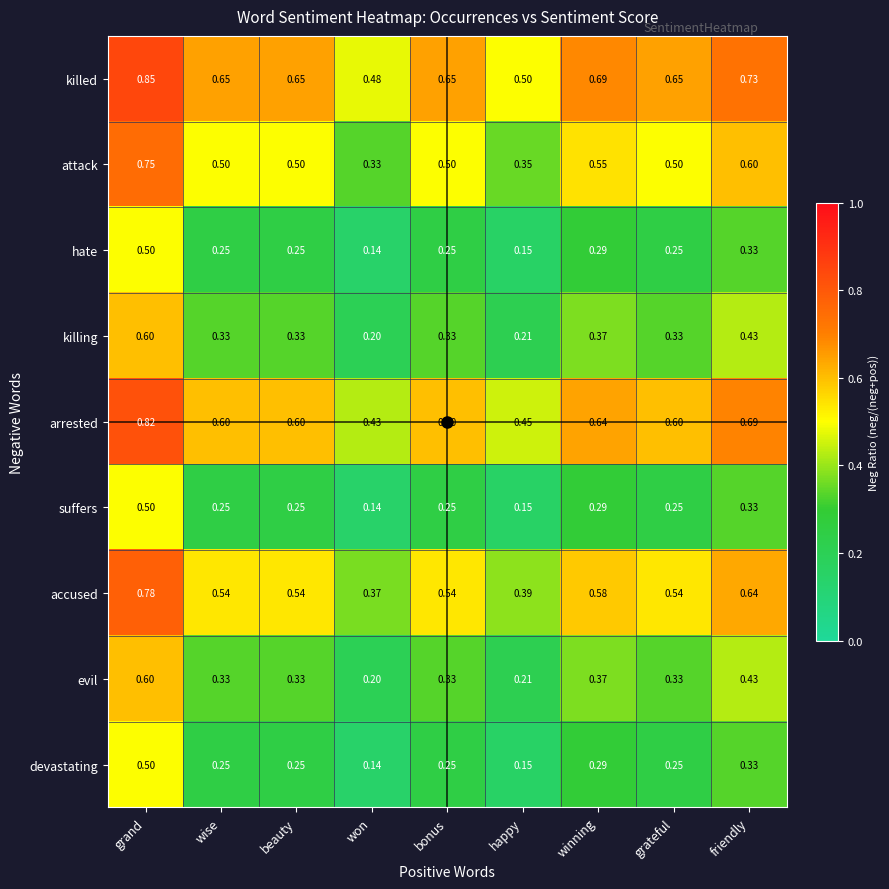

Which series has the widest spread of values?

attack